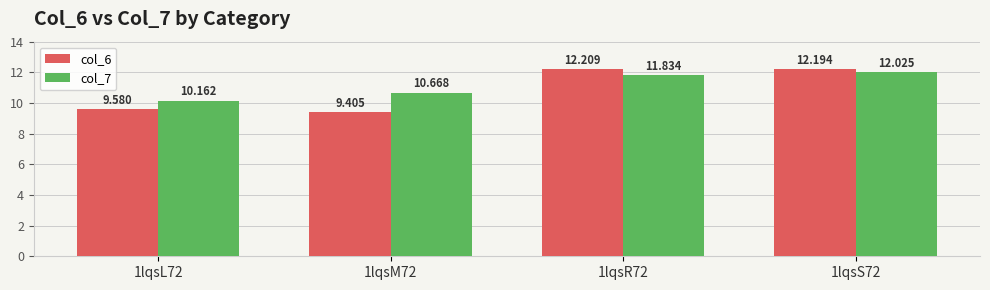

At 1lqsL72, list the series in order from largest to smallest.

col_7, col_6